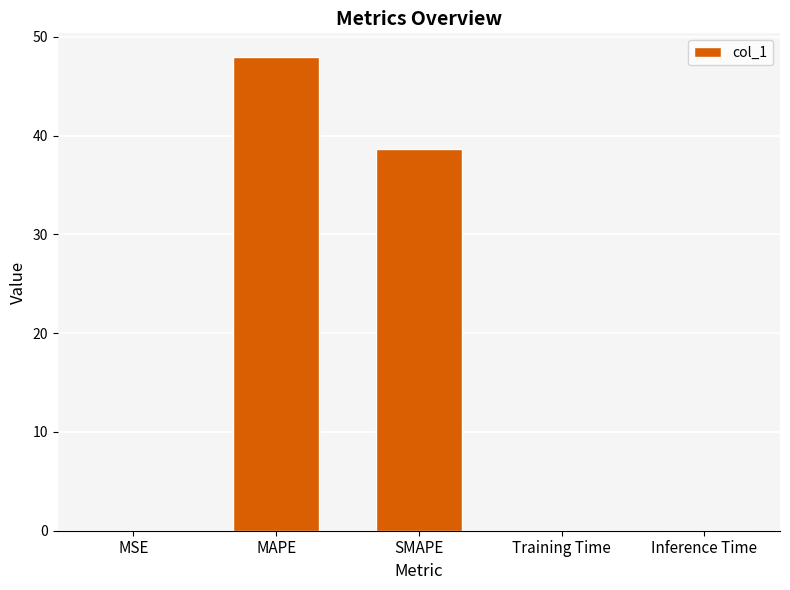

The chart shows a value of 48.0 at MAPE. True or false?

True